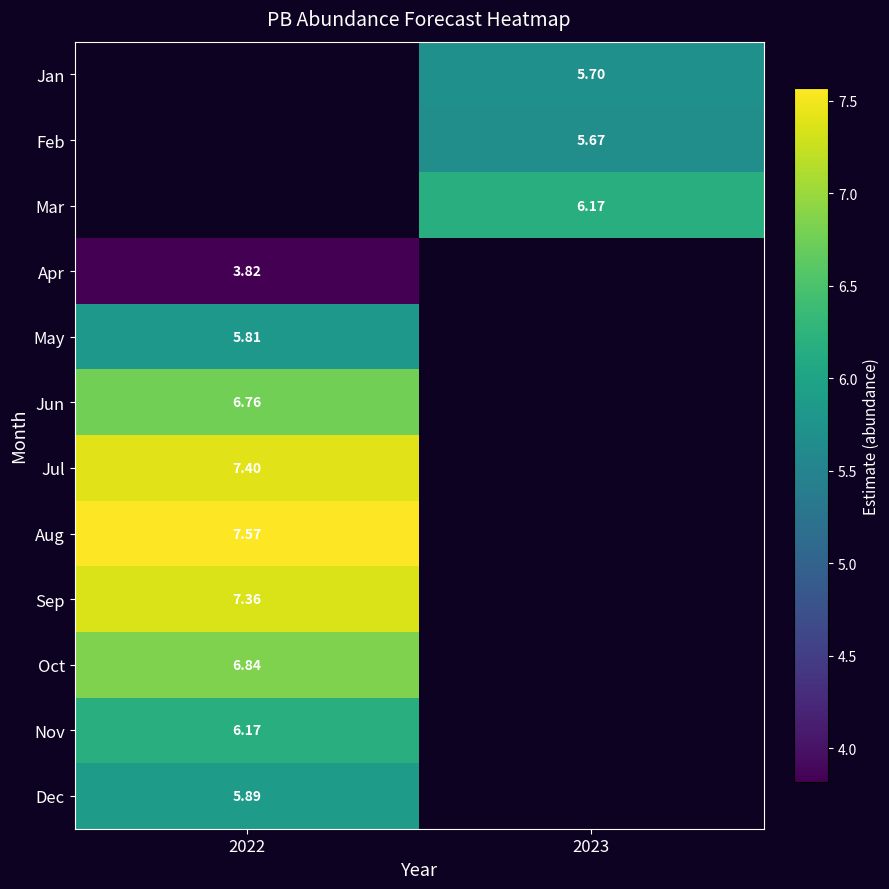

Is the value of Mar at 2023 greater than the value of Dec at 2022?

Yes